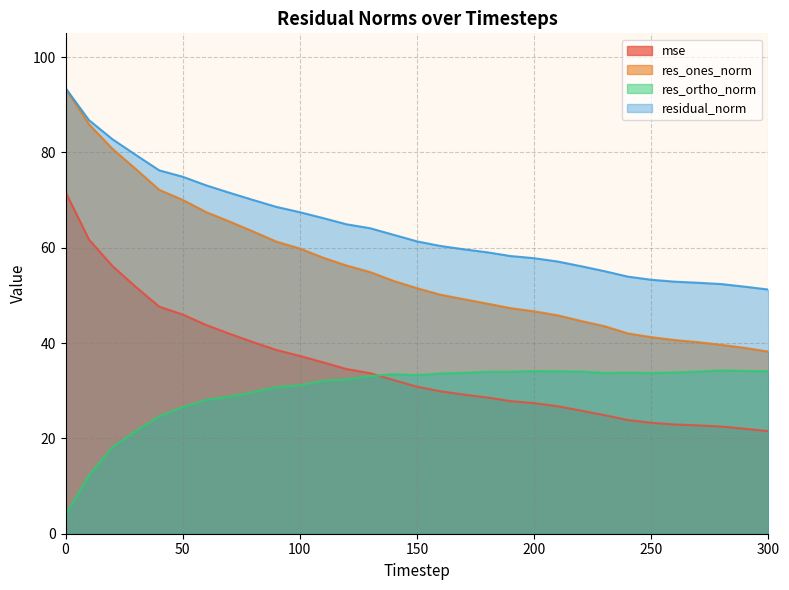

What is the spread (max minus min) of values at 30?

58.0